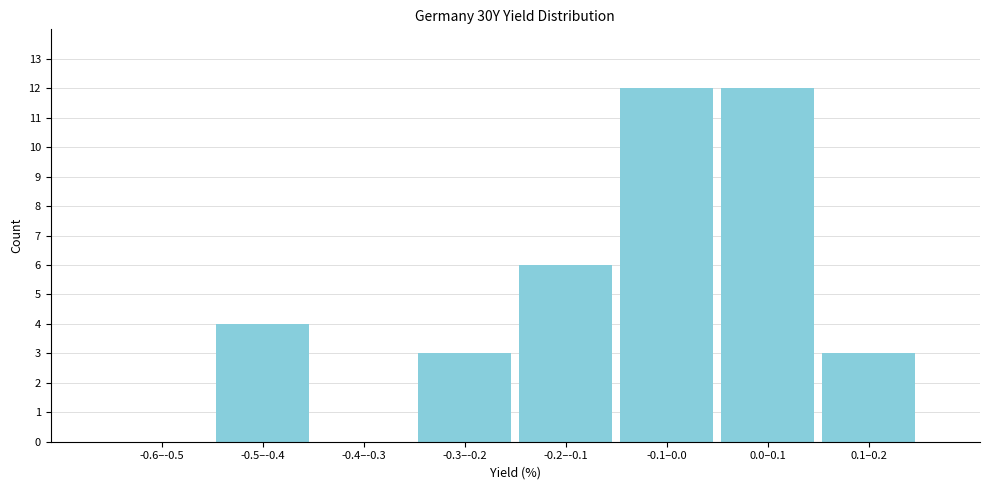

Reading right to left, extract all data points from this chart.

0.1–0.2=3	0.0–0.1=12	-0.1–0.0=12	-0.2–-0.1=6	-0.3–-0.2=3	-0.4–-0.3=0	-0.5–-0.4=4	-0.6–-0.5=0